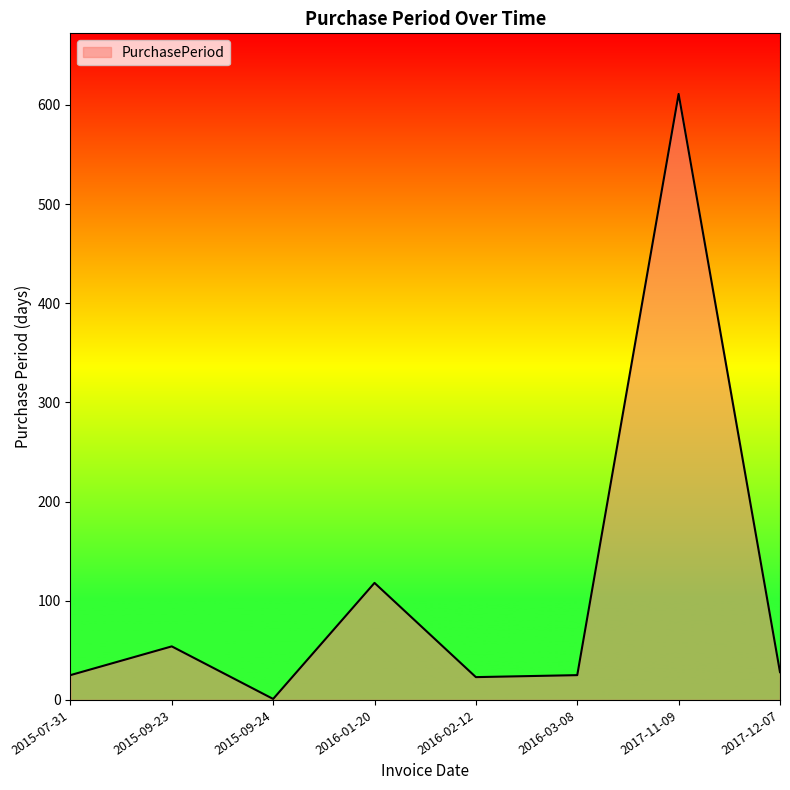

Count the number of categories in the chart.

8